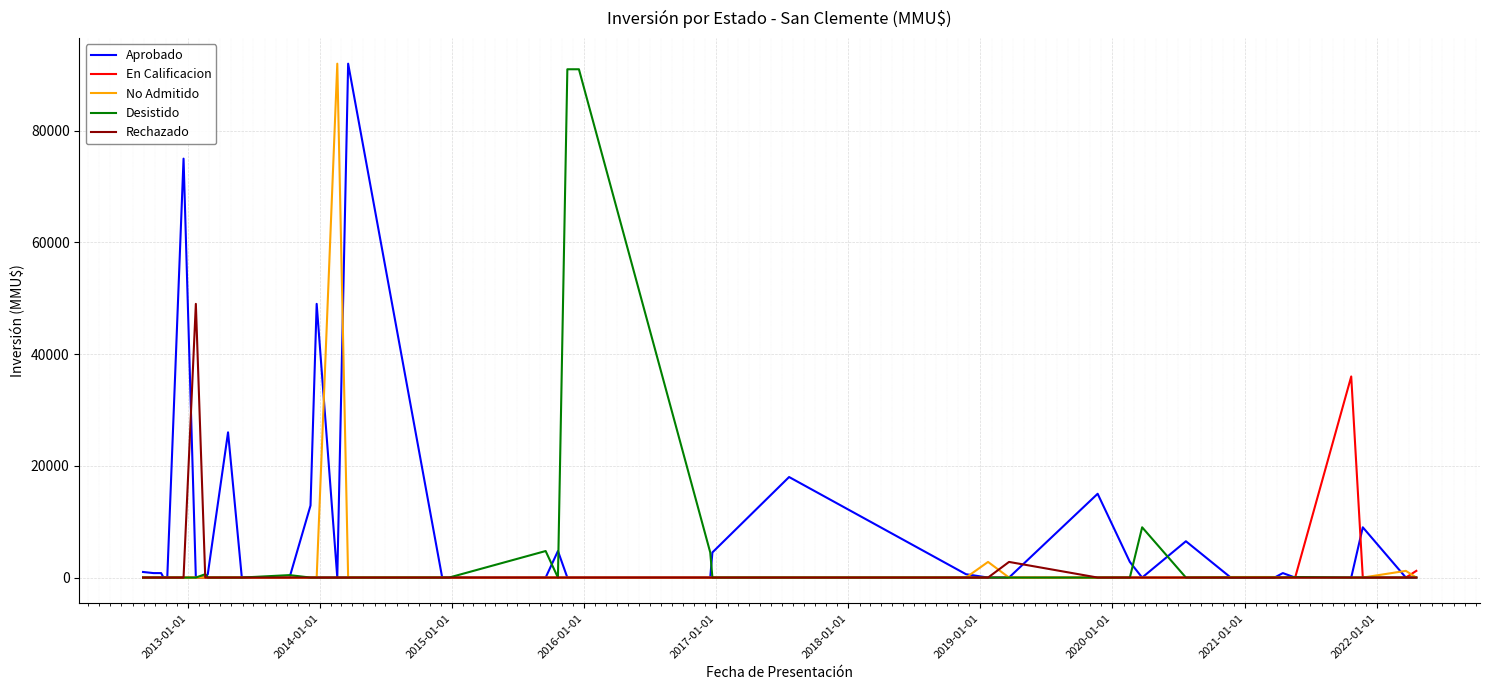

How many lines are shown in the chart?

5